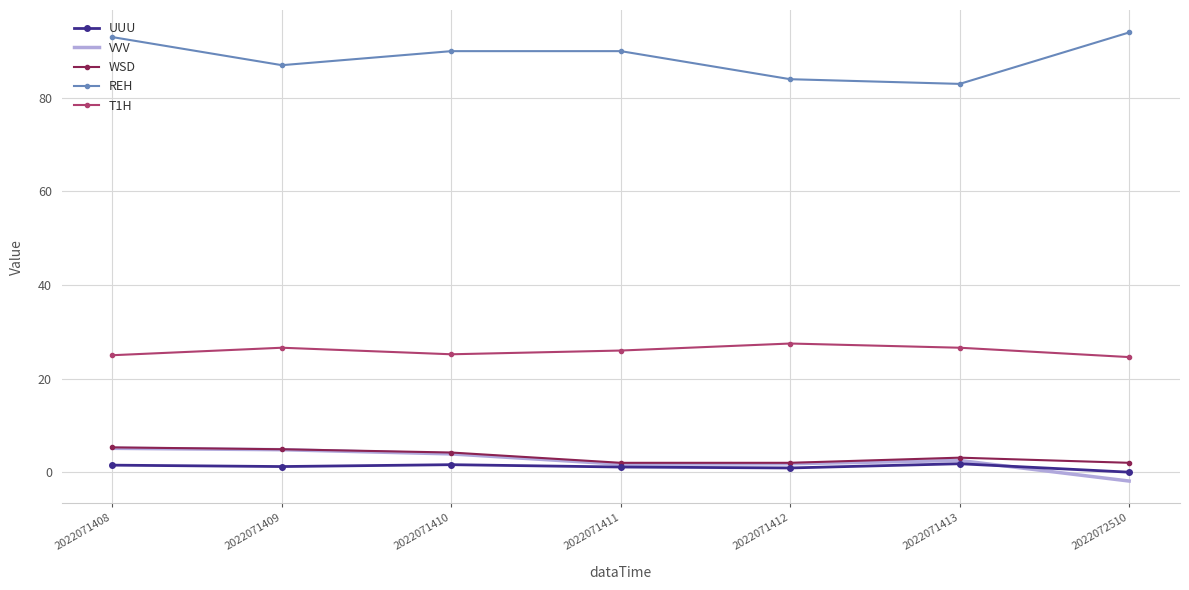

What is the approximate value of VVV at 2022072510?

-1.9